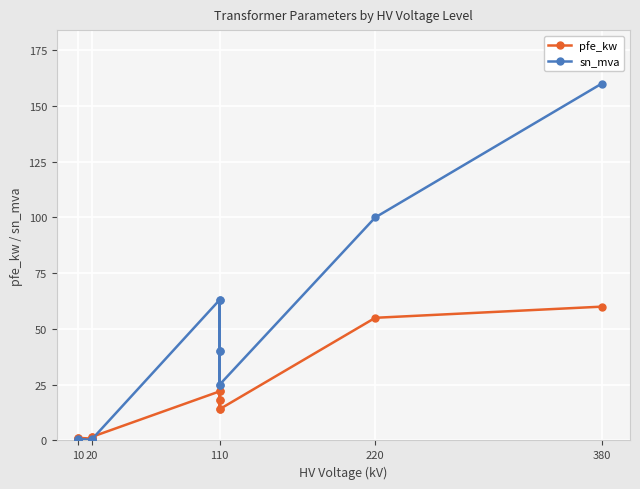

True or false: sn_mva has more than 1 points higher than both neighbors.

True